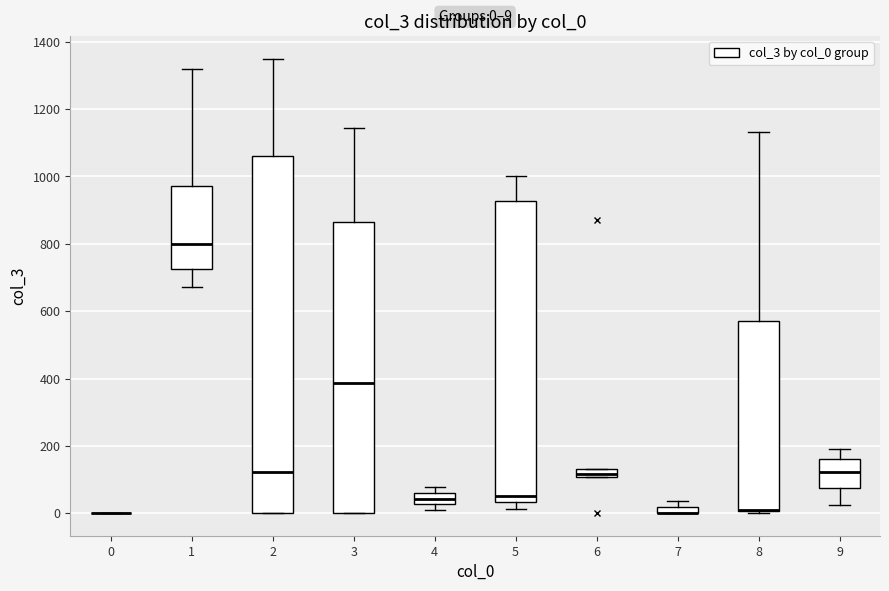

Comparing the boxes themselves (not the whiskers), which one is the tallest?

2